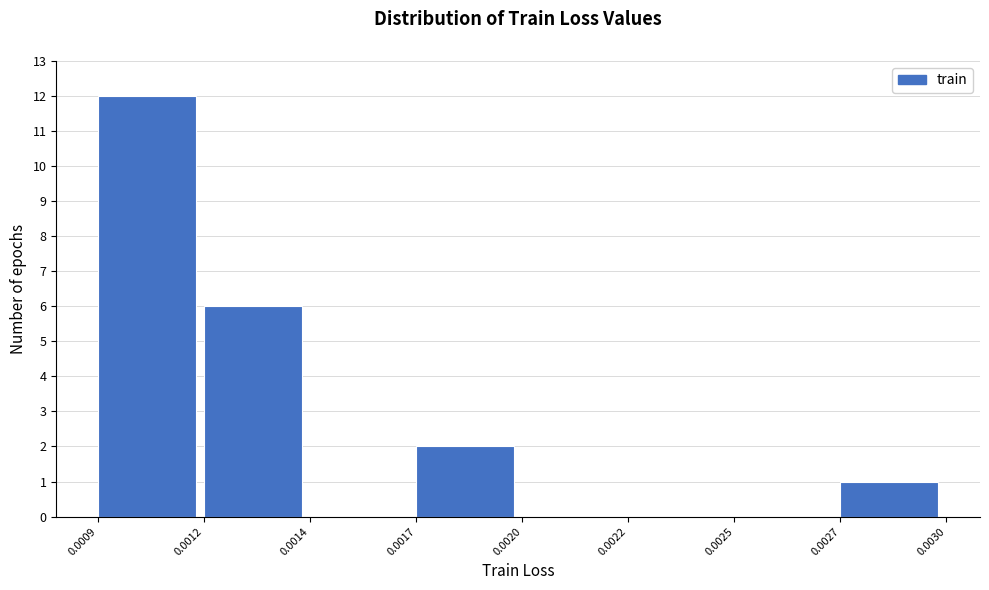

Reading left to right, list all the values displayed in this chart.

0.0009=12	0.0012=6	0.0014=0	0.0017=2	0.0020=0	0.0022=0	0.0025=0	0.0027=1